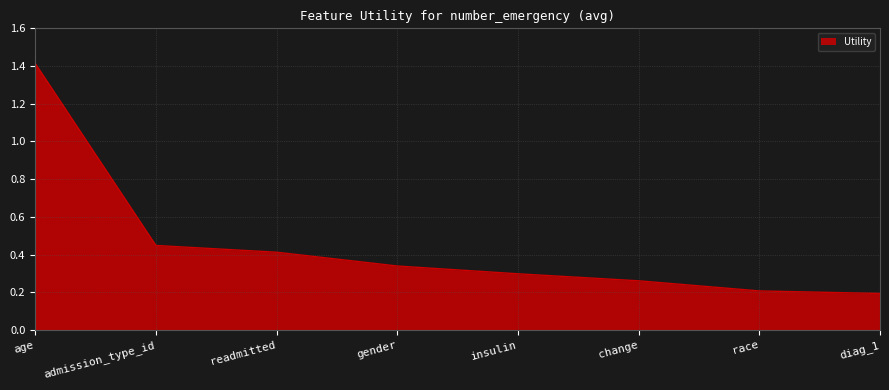

The chart shows a value of 2.5 at age. True or false?

False